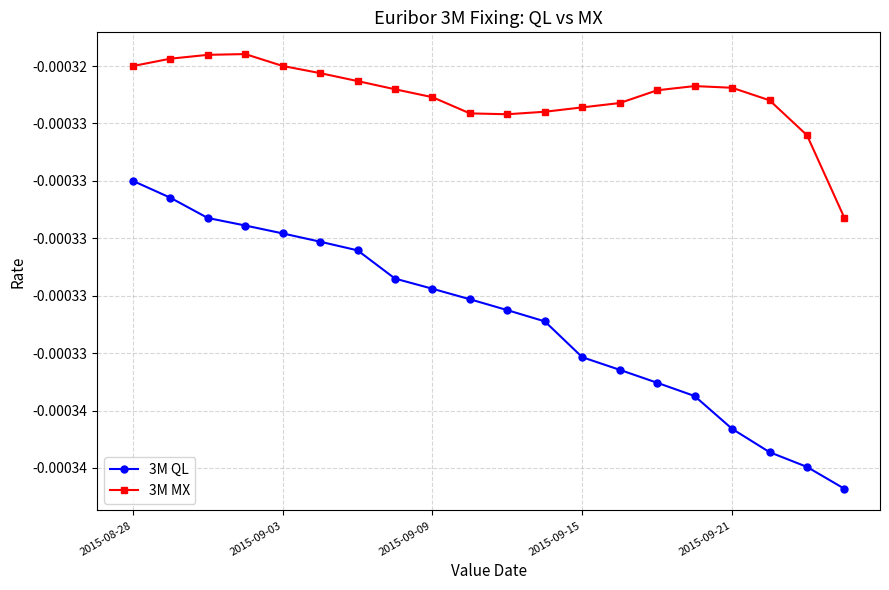

What are all the series names shown in the legend?

3M QL, 3M MX